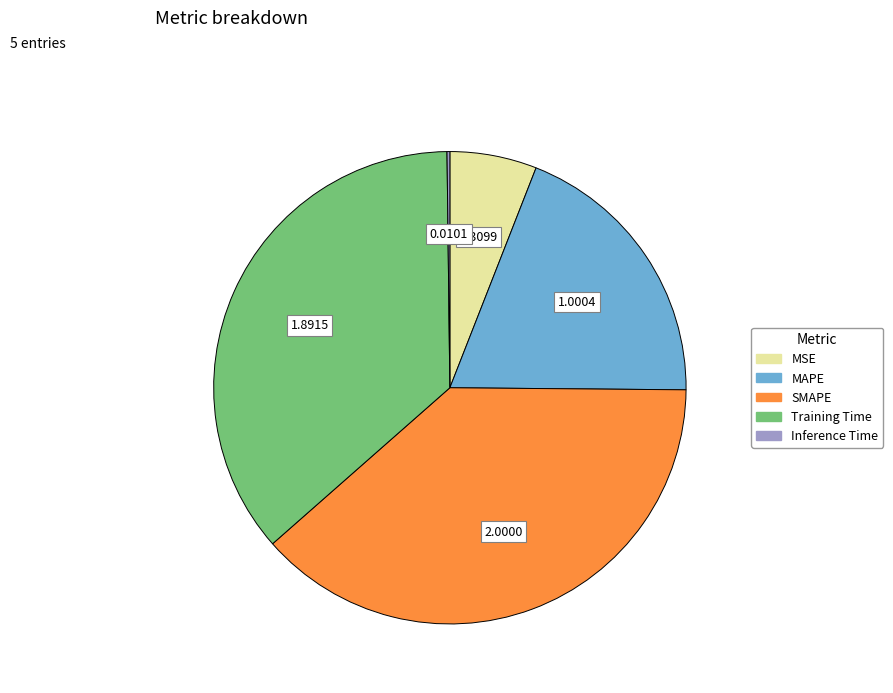

What is the largest slice in the pie chart?

SMAPE